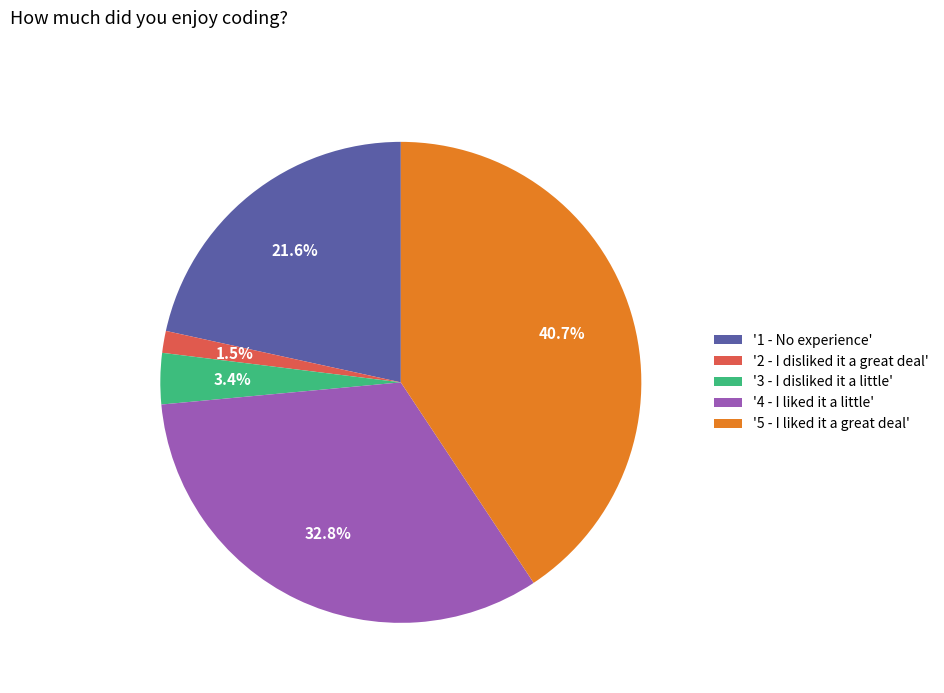

Count the number of slices in the pie.

5